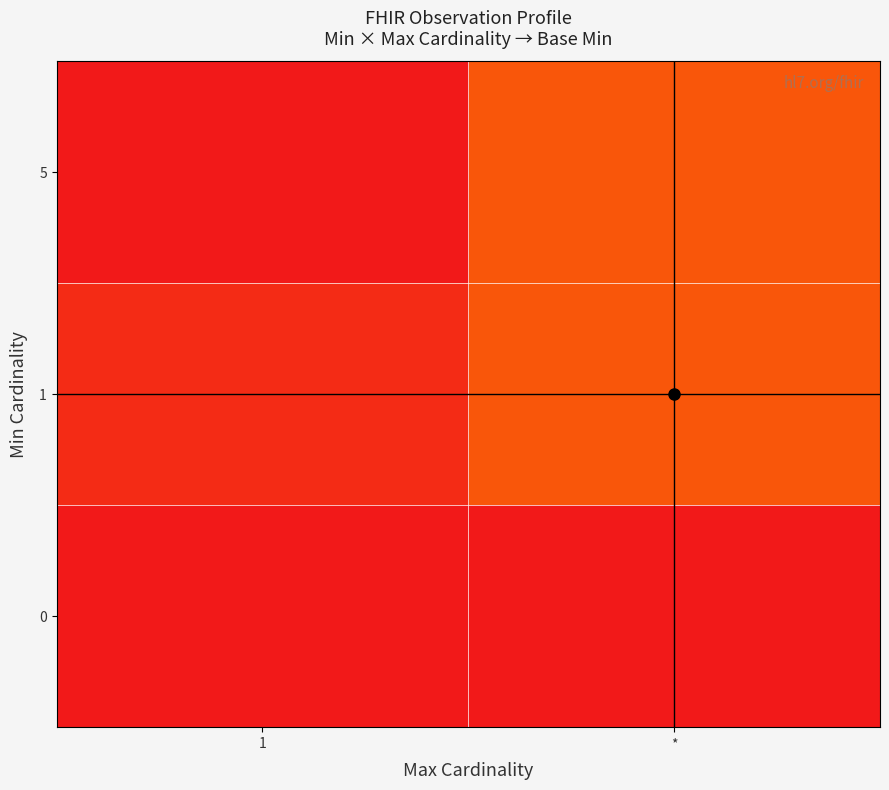

Rank the series by their average value, from lowest to highest.

0, 5, 1